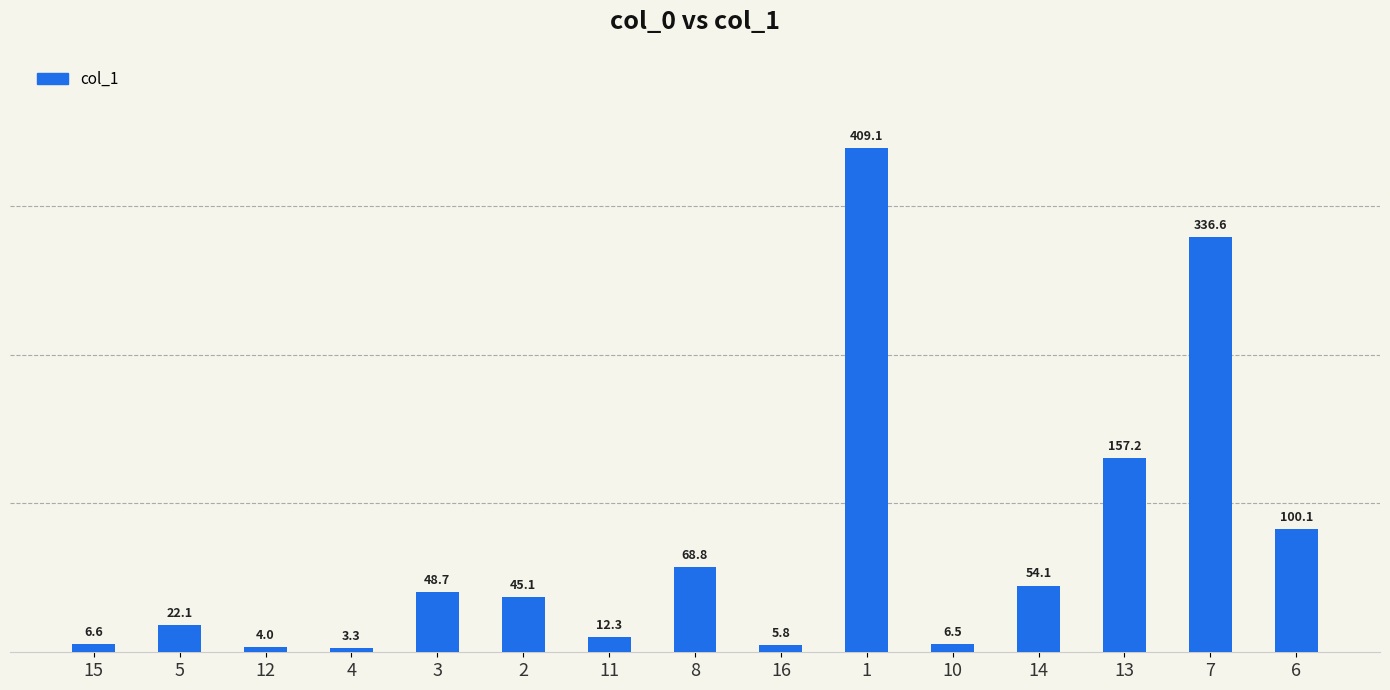

What is the difference between the maximum and second lowest values?

405.1